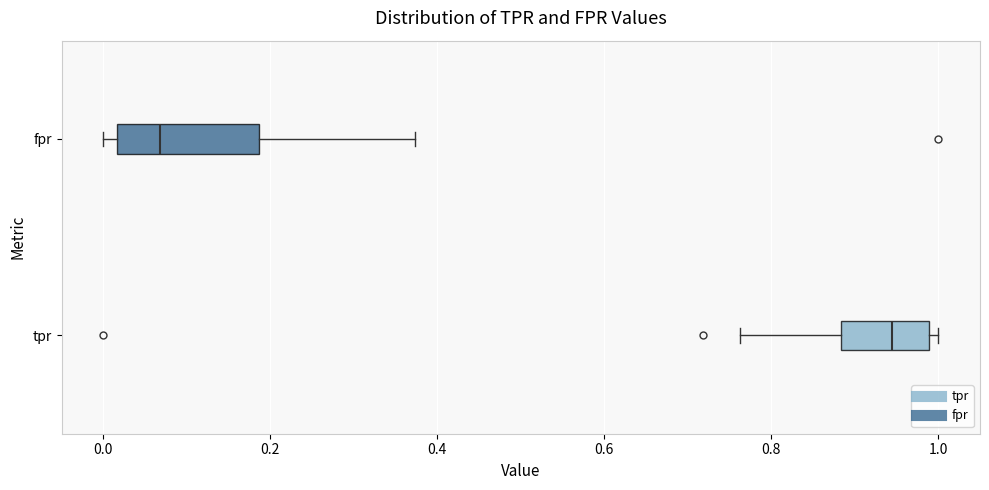

Where does the right whisker of the box for fpr end on the x-axis? The values are not printed on the chart, so give them approximately, as read against the axis.

0.38